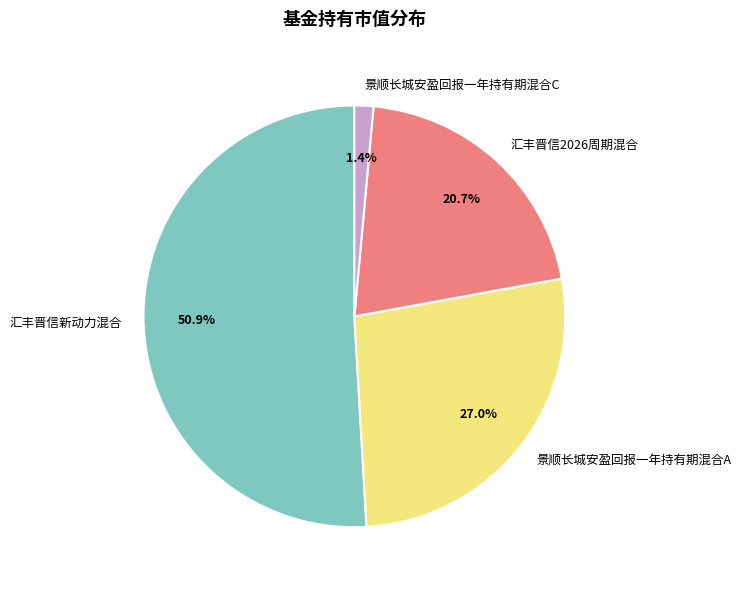

What is the smallest slice in the pie chart?

景顺长城安盈回报一年持有期混合C